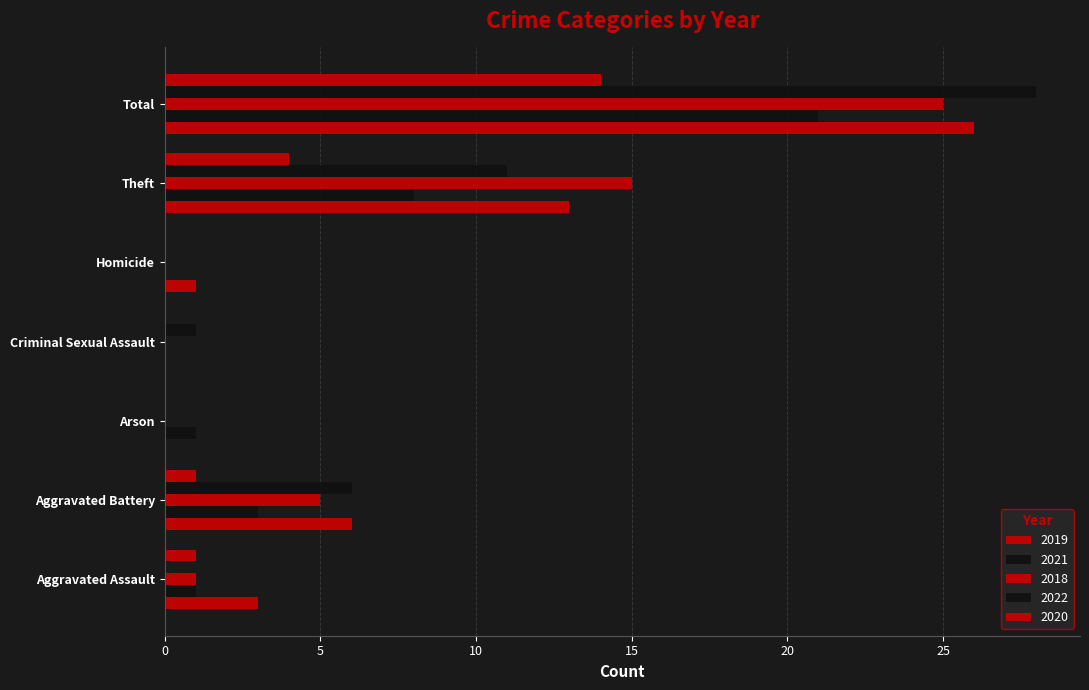

Which category has the highest value in the 2020 series?

Total